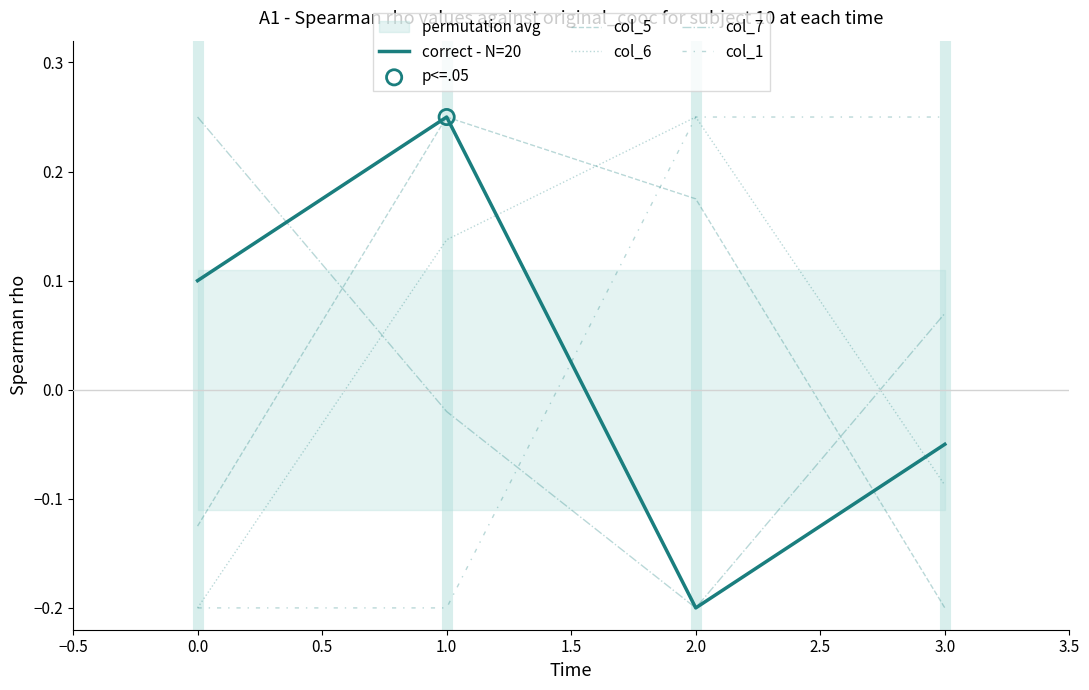

Which series has the widest spread of Y values?

correct - N=20